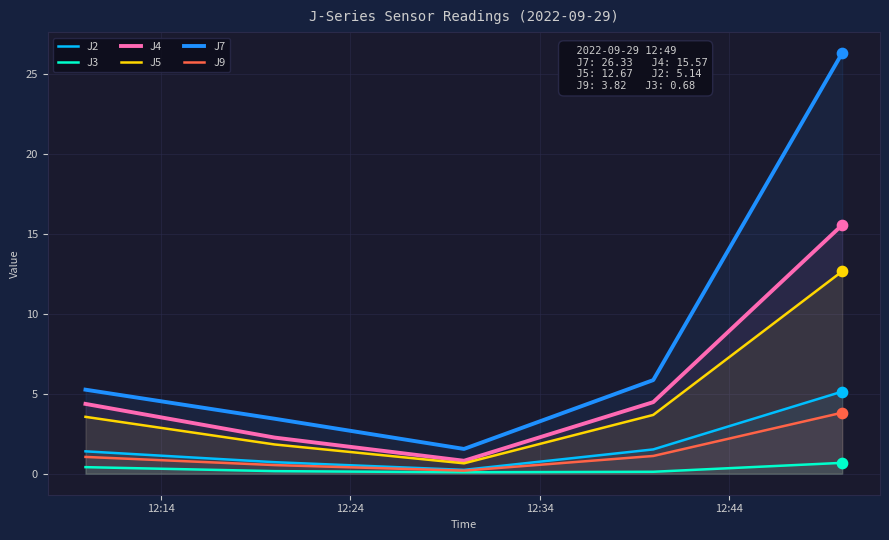

Which series has the largest total across all categories?

J7